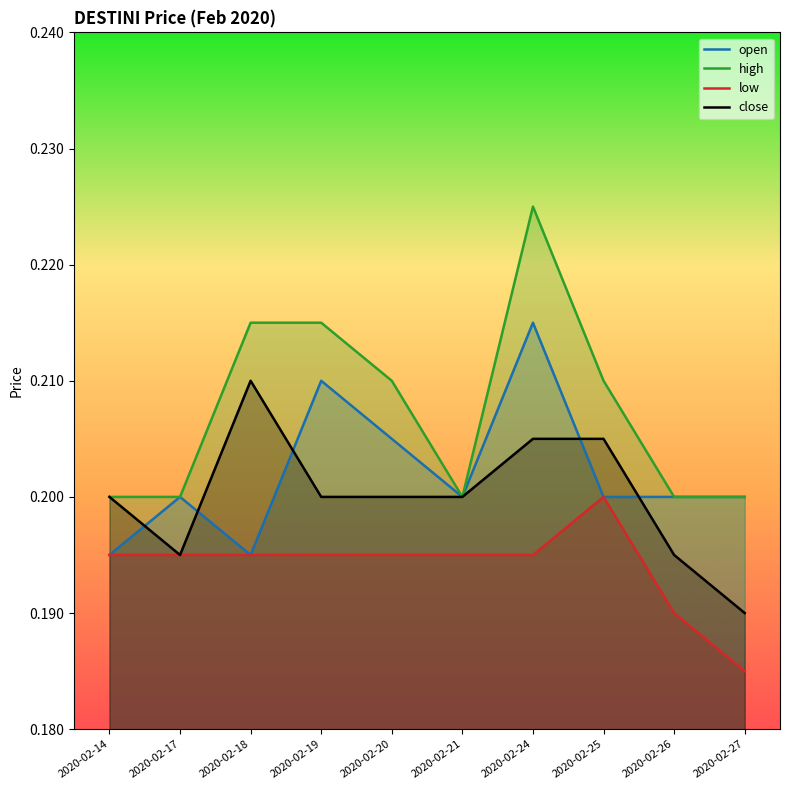

True or false: high and open intersect in this chart.

False